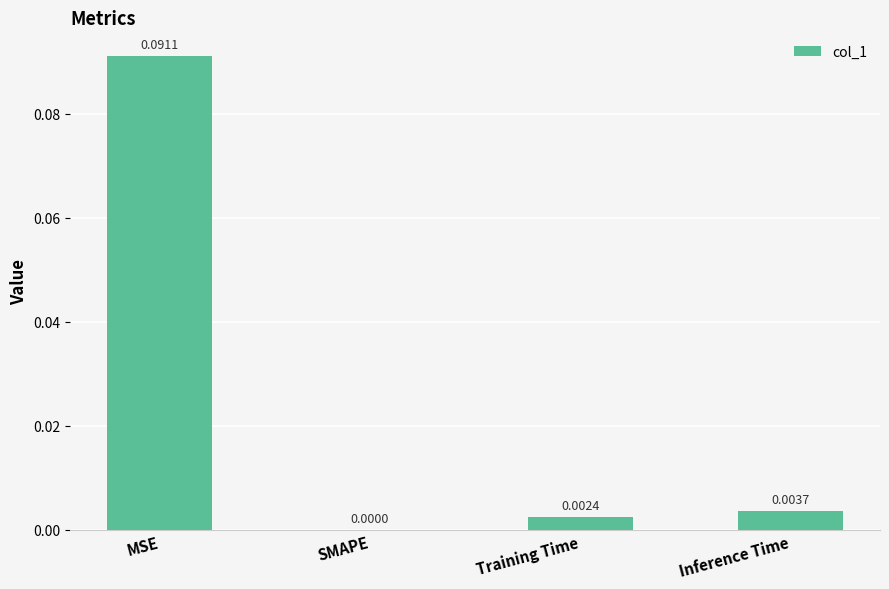

Which has a higher value, Inference Time or MSE?

MSE